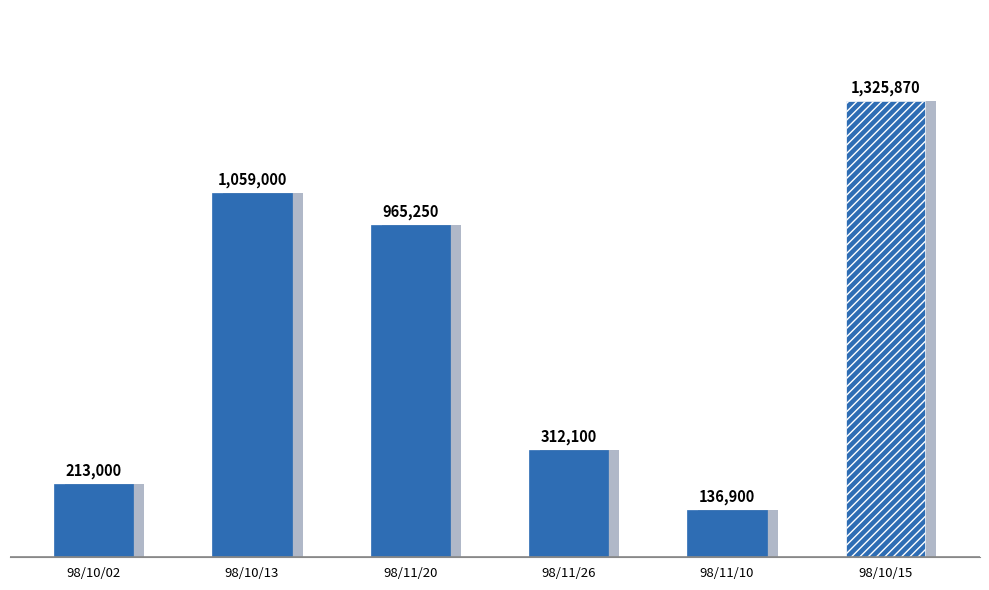

Reading right to left, extract all data points from this chart.

98/10/15=1325870	98/11/10=136900	98/11/26=312100	98/11/20=965250	98/10/13=1059000	98/10/02=213000